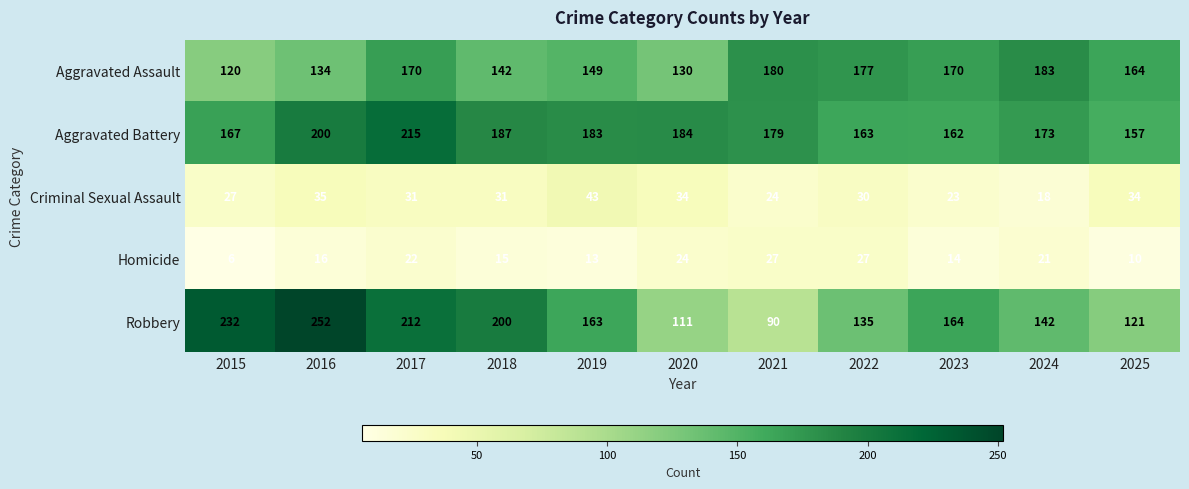

Where is Homicide nearest to the value 16?

2016